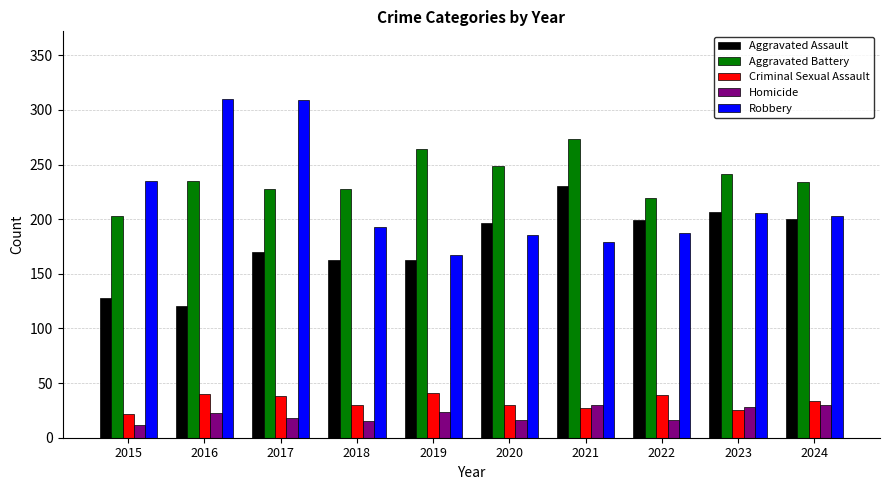

List the series in order of their peak value, lowest first.

Homicide, Criminal Sexual Assault, Aggravated Assault, Aggravated Battery, Robbery